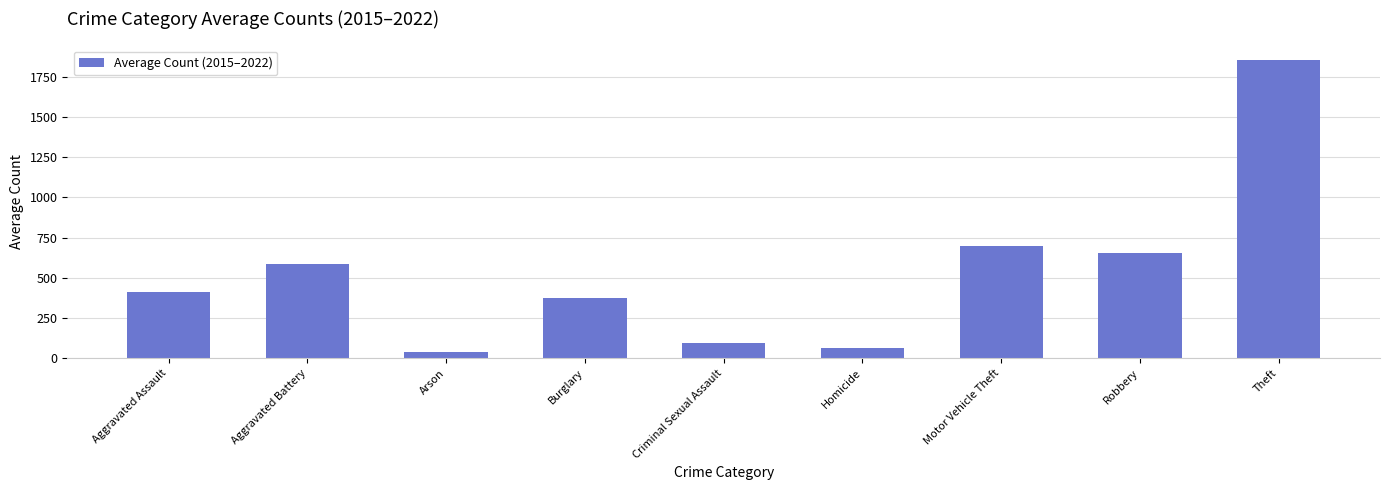

List the labels in order of value, largest first.

Theft, Motor Vehicle Theft, Robbery, Aggravated Battery, Aggravated Assault, Burglary, Criminal Sexual Assault, Homicide, Arson